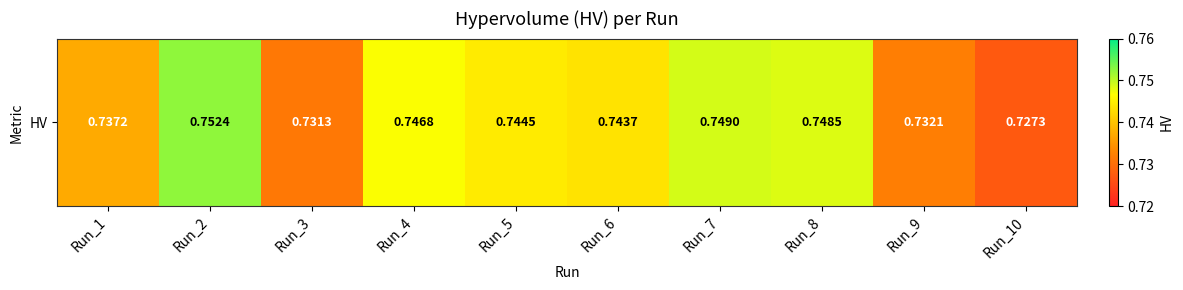

Rank the categories by value from highest to lowest.

Run_2, Run_7, Run_8, Run_4, Run_5, Run_6, Run_1, Run_9, Run_3, Run_10